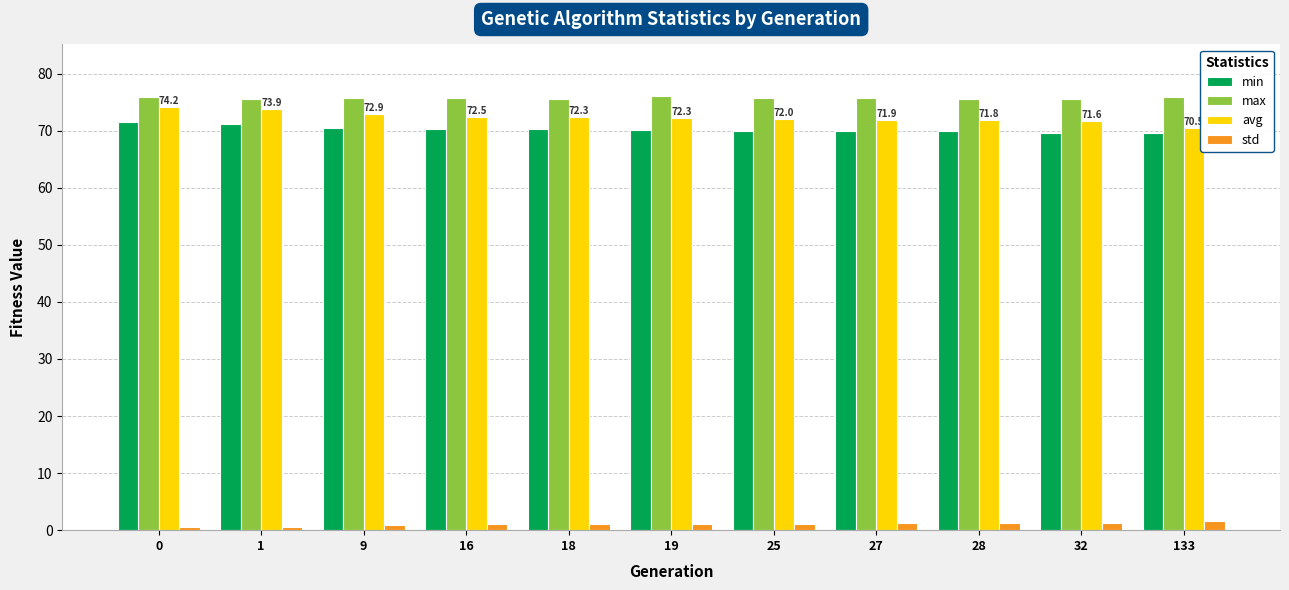

True or false: max has a value of 75.9 at 133.

True